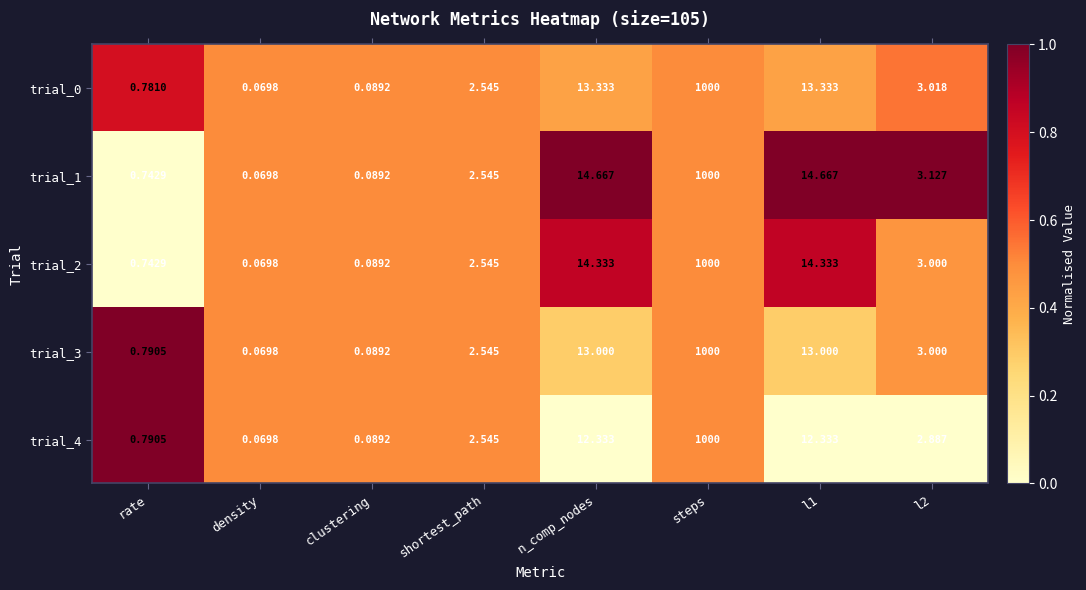

At which label does trial_2 reach its peak?

steps